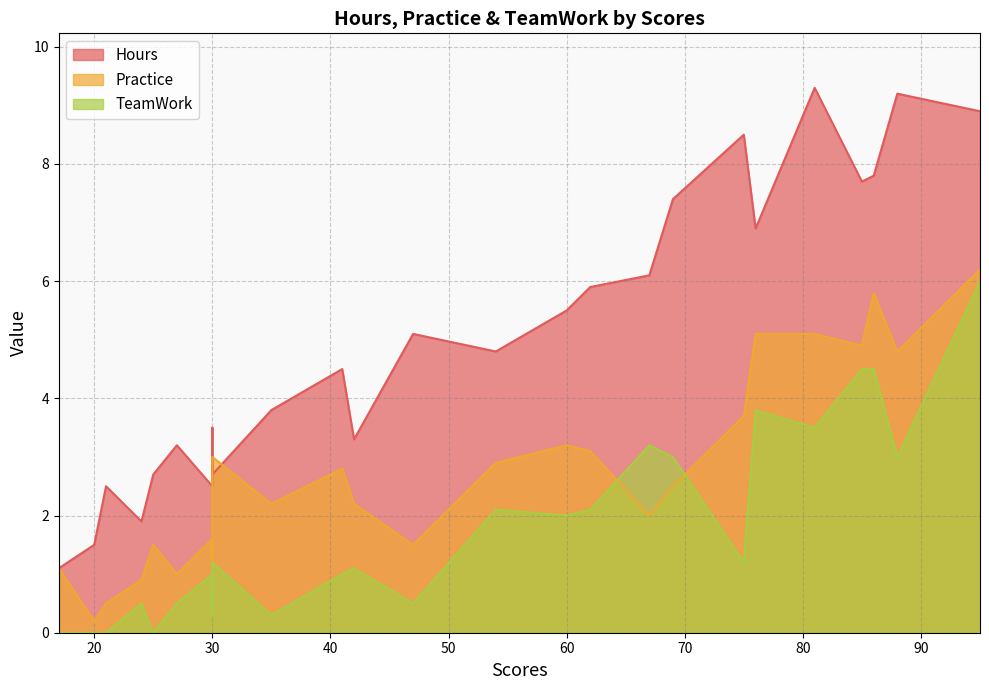

Reading left to right, what are all the values shown in this chart?

Hours: 21=2.5	47=5.1	27=3.2	75=8.5	30=3.5	20=1.5	88=9.2	60=5.5	81=9.3	25=2.7	85=7.7	62=5.9	41=4.5	42=3.3	17=1.1	95=8.9	30=2.5	24=1.9	67=6.1	69=7.4	30=2.7	54=4.8	35=3.8	76=6.9	86=7.8
Practice: 21=0.5	47=1.5	27=1.0	75=3.7	30=1.2	20=0.2	88=4.8	60=3.2	81=5.1	25=1.5	85=4.9	62=3.1	41=2.8	42=2.2	17=1.1	95=6.2	30=1.6	24=0.9	67=2.0	69=2.5	30=3.0	54=2.9	35=2.2	76=5.1	86=5.8
TeamWork: 21=0.0	47=0.5	27=0.5	75=1.2	30=0.3	20=0.0	88=3.0	60=2.0	81=3.5	25=0.0	85=4.5	62=2.1	41=1.0	42=1.1	17=0.0	95=6.0	30=1.0	24=0.5	67=3.2	69=3.0	30=1.2	54=2.1	35=0.3	76=3.8	86=4.5